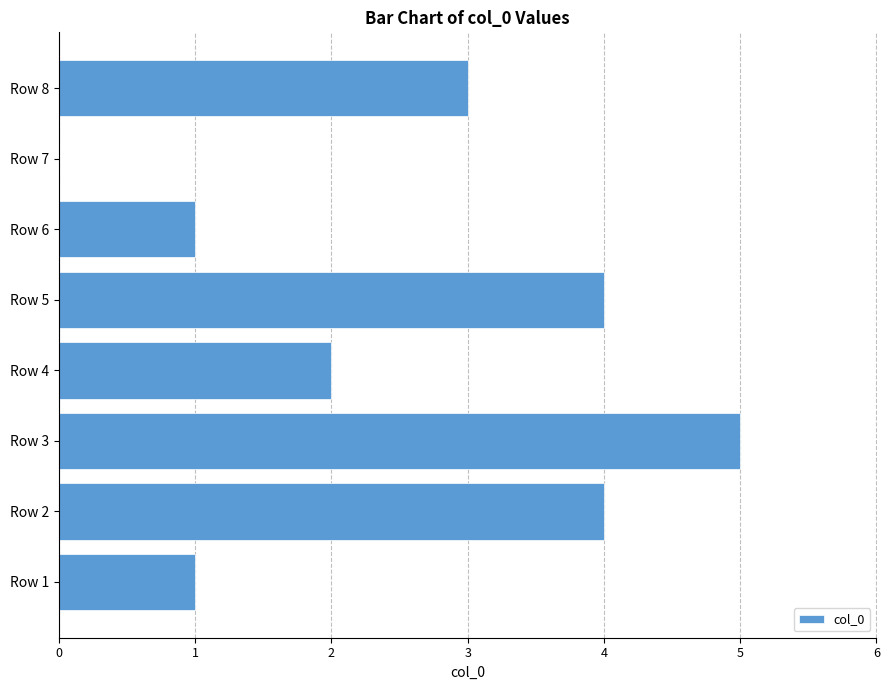

Reading bottom to top, what are all the values shown in this chart?

Row 1=1	Row 2=4	Row 3=5	Row 4=2	Row 5=4	Row 6=1	Row 7=0	Row 8=3